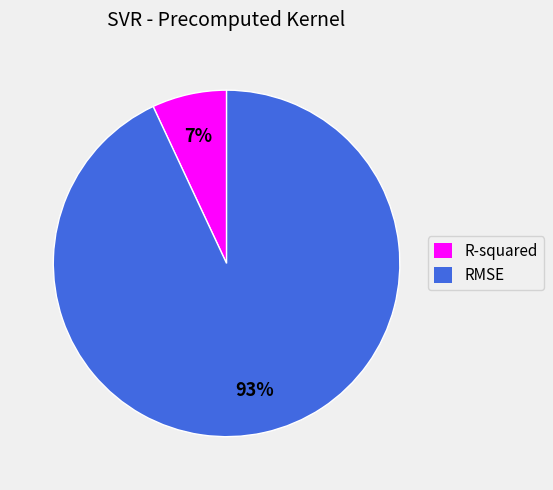

Rank the categories by value from highest to lowest.

RMSE, R-squared